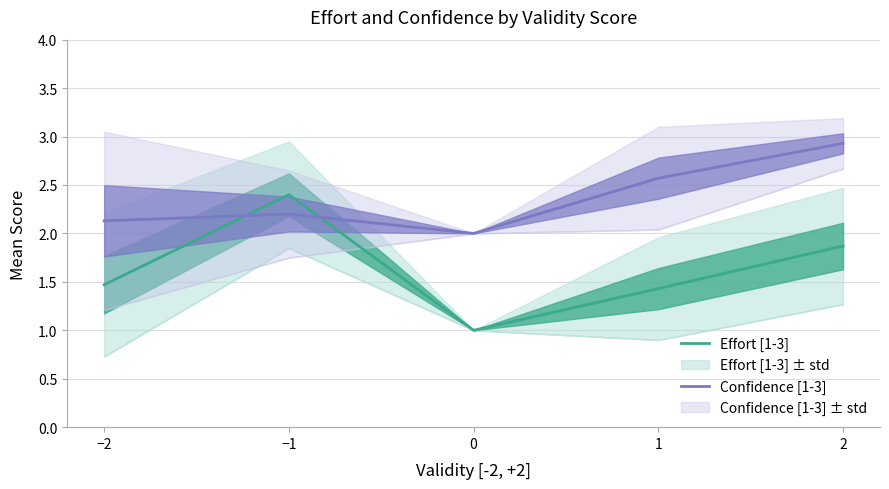

Between which two adjacent categories do Effort [1-3] and Confidence [1-3] first intersect?

−2 and −1